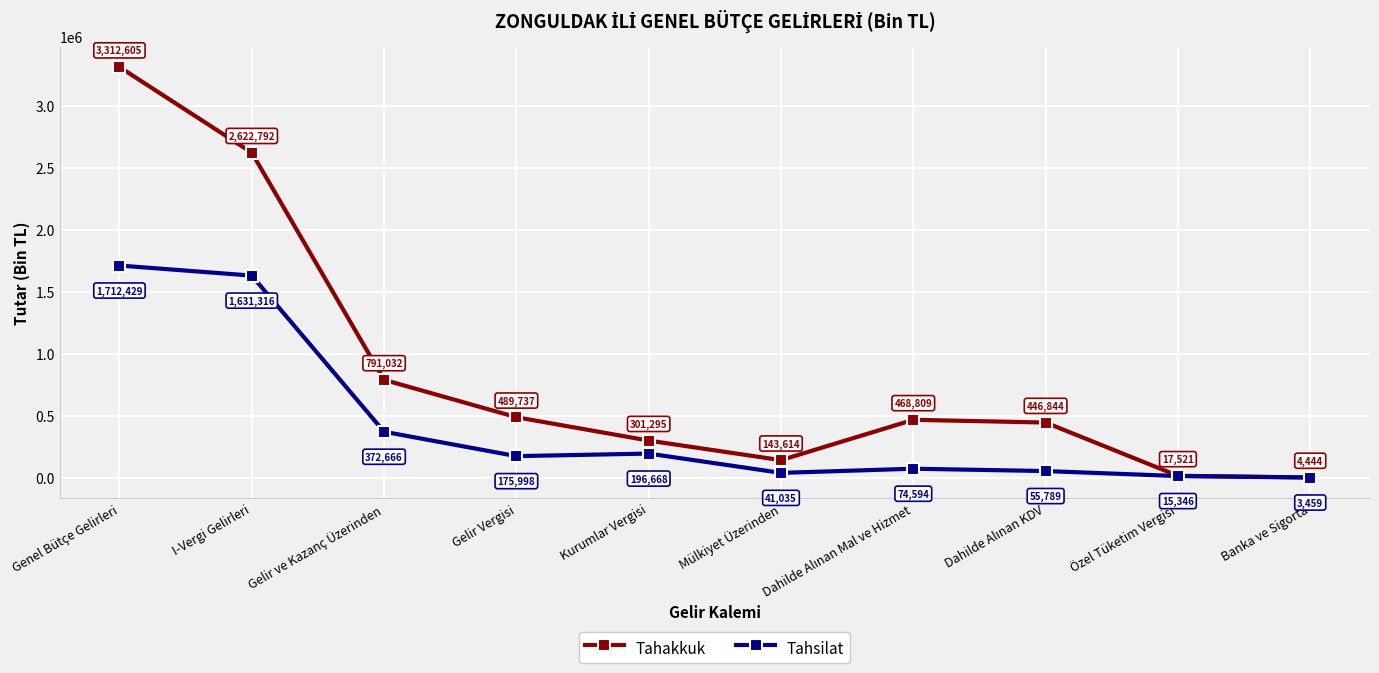

Rank the series by their maximum value, from lowest to highest.

Tahsilat, Tahakkuk